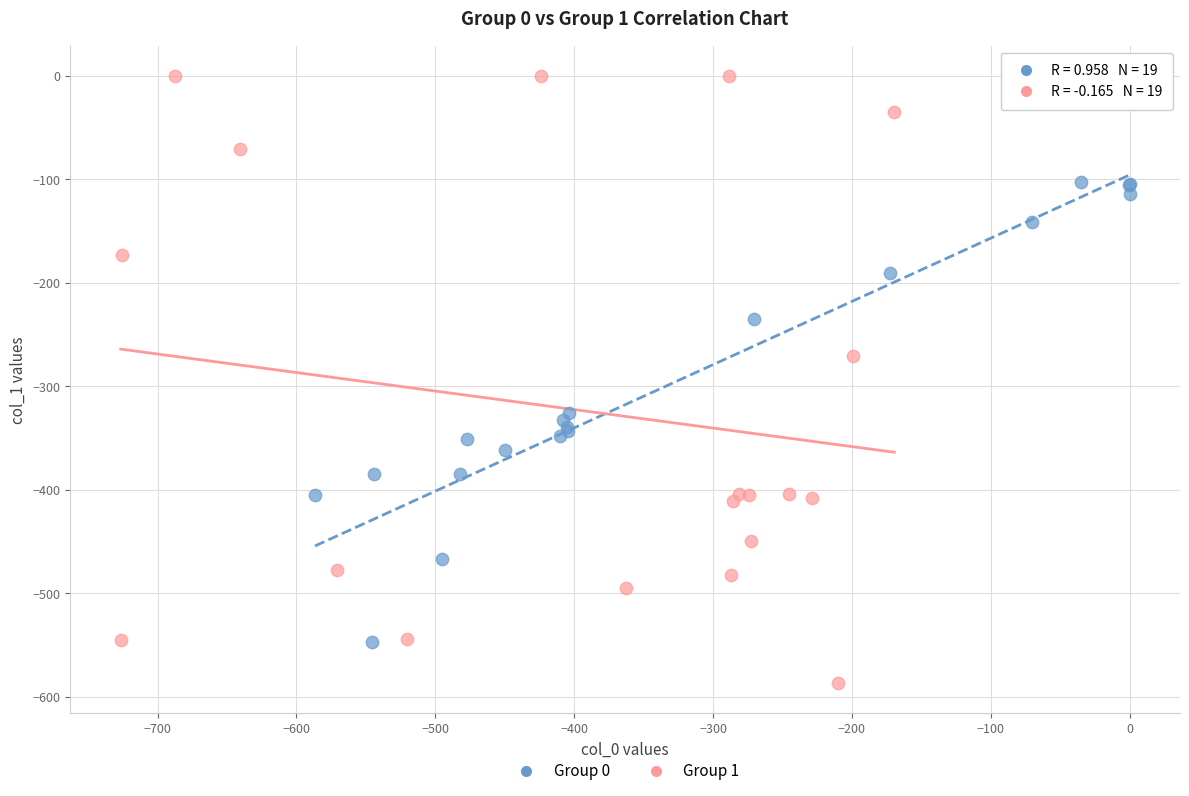

Which series has the largest Y range (max minus min)?

Group 1